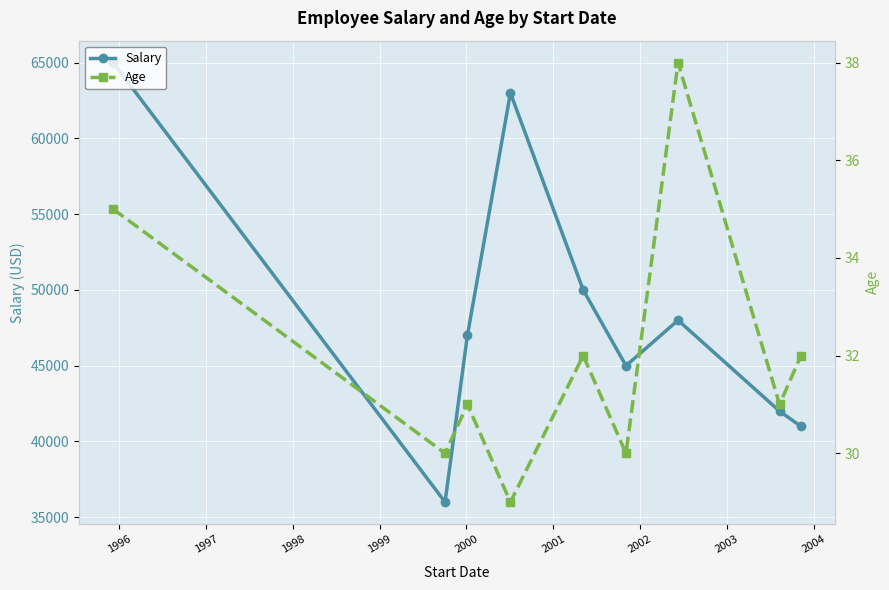

True or false: Salary has more than 1 interior local peaks.

True